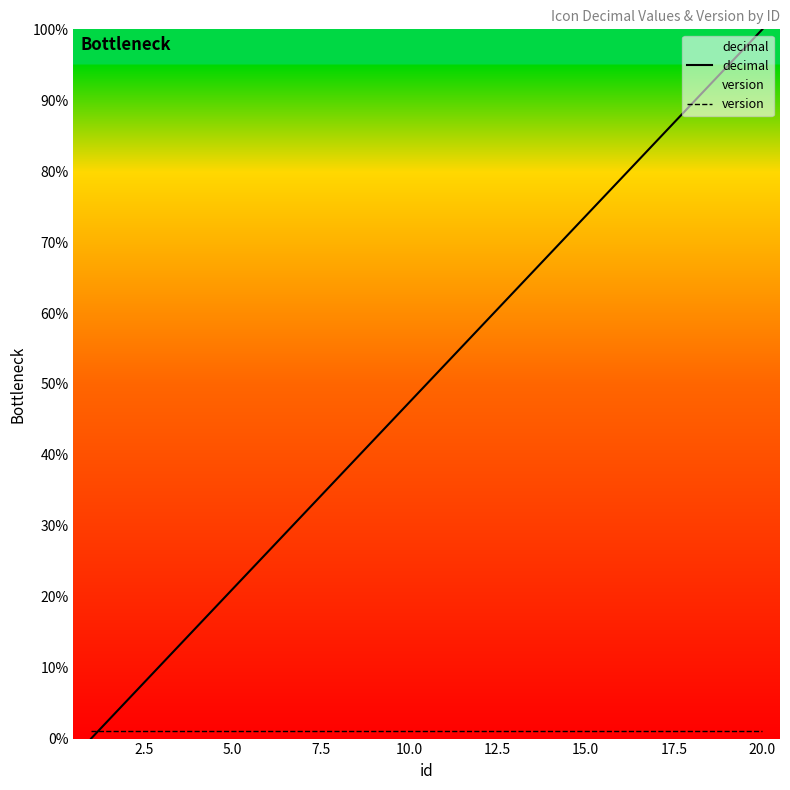

Which series has the largest total across all categories?

decimal